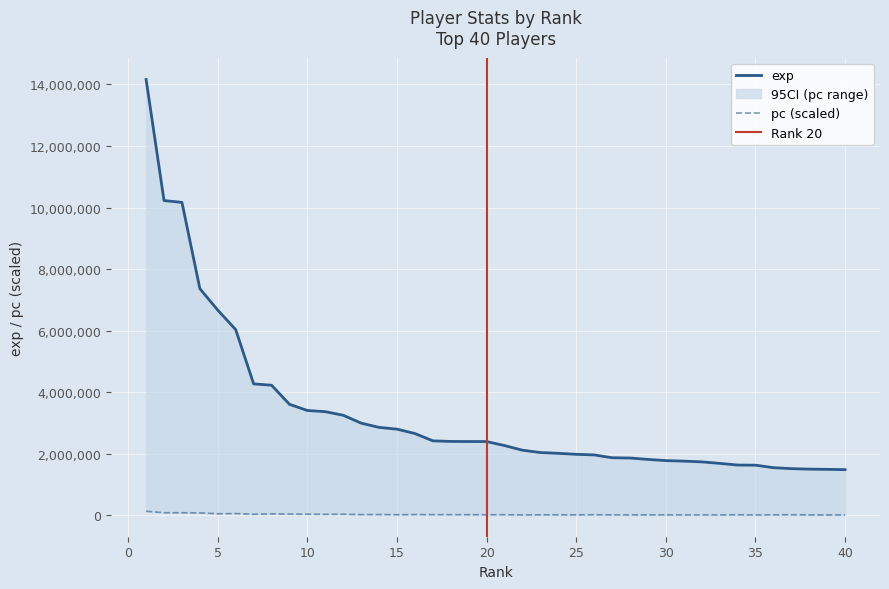

What is the total value across all series at 29?

1833304.0